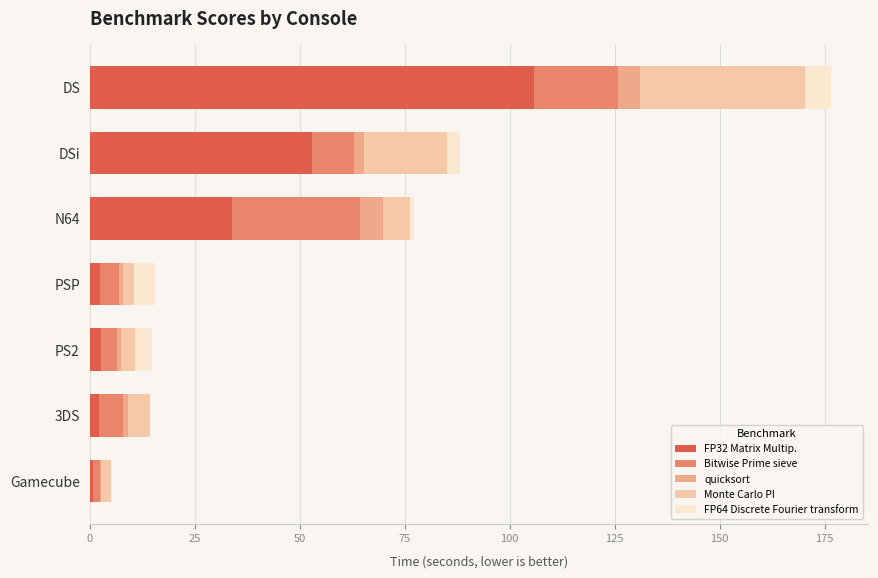

At which category is the sum across all series the highest?

DS